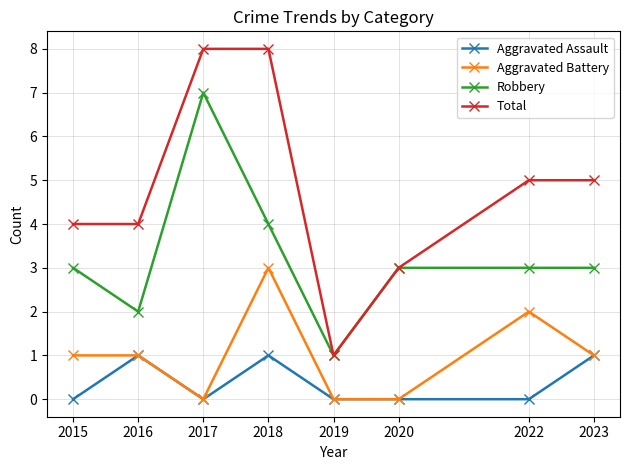

Count the Robbery values in the range 3 to 4.

5